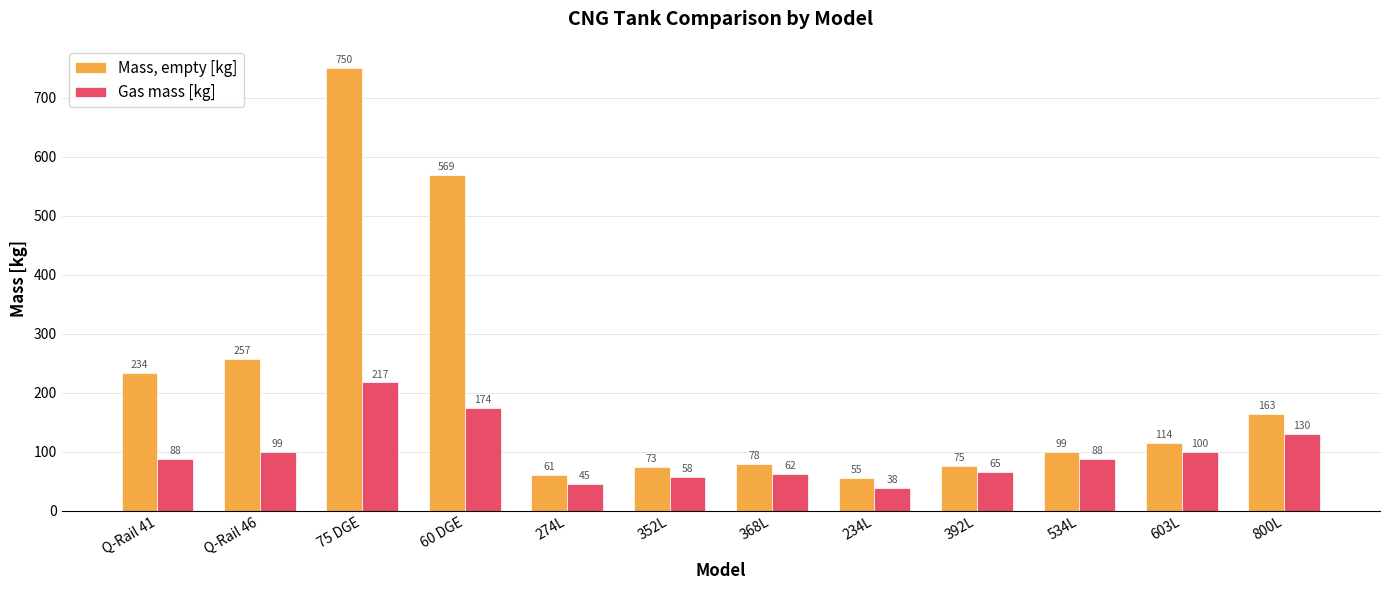

Which label corresponds to the largest value in the chart?

75 DGE